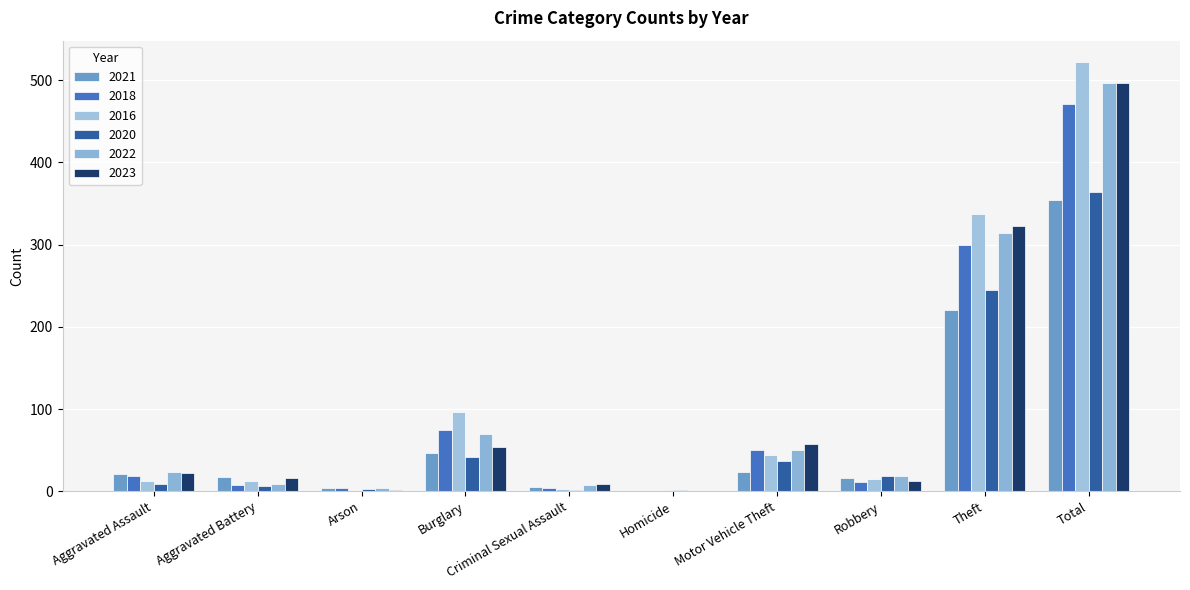

How many groups of bars are there?

10